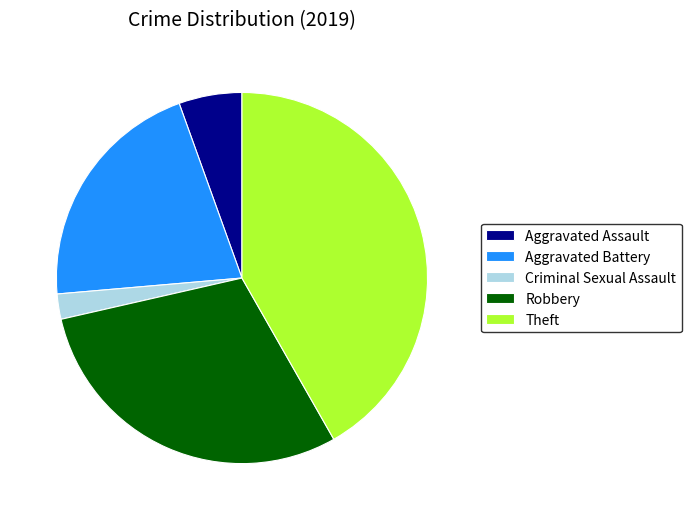

True or false: Robbery accounts for 30% of the total.

True